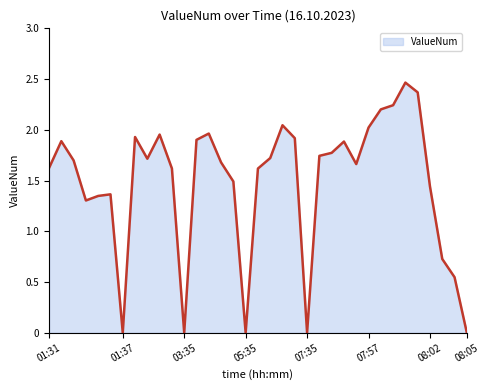

Rank the categories by value from lowest to highest.

01:37, 03:35, 05:35, 07:35, 08:05, 08:04, 08:03, 01:34, 01:35, 01:36, 08:02, 05:34, 07:31, 03:34, 01:31, 07:56, 05:33, 01:33, 03:32, 07:32, 07:53, 07:54, 07:55, 01:32, 05:31, 07:34, 03:31, 03:33, 05:32, 07:57, 07:33, 07:58, 07:59, 08:01, 08:00